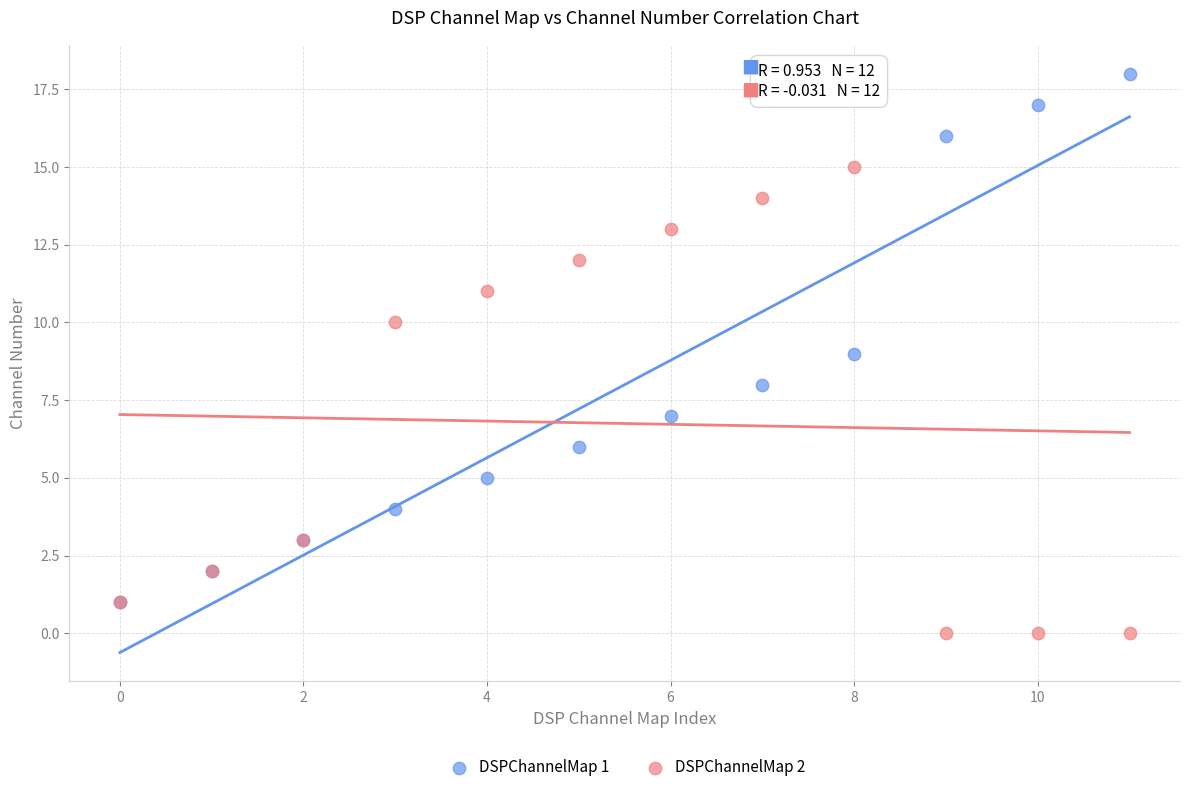

What are all the series names shown in the legend?

DSPChannelMap 1, DSPChannelMap 2